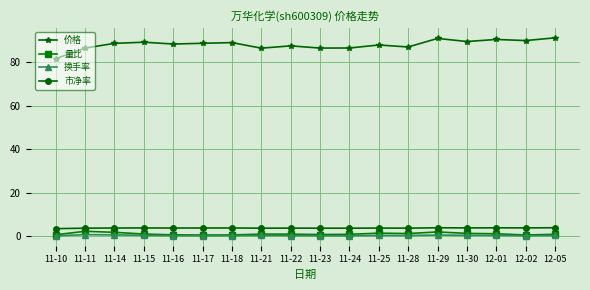

What is the label of the 4th point from the right?

11-30